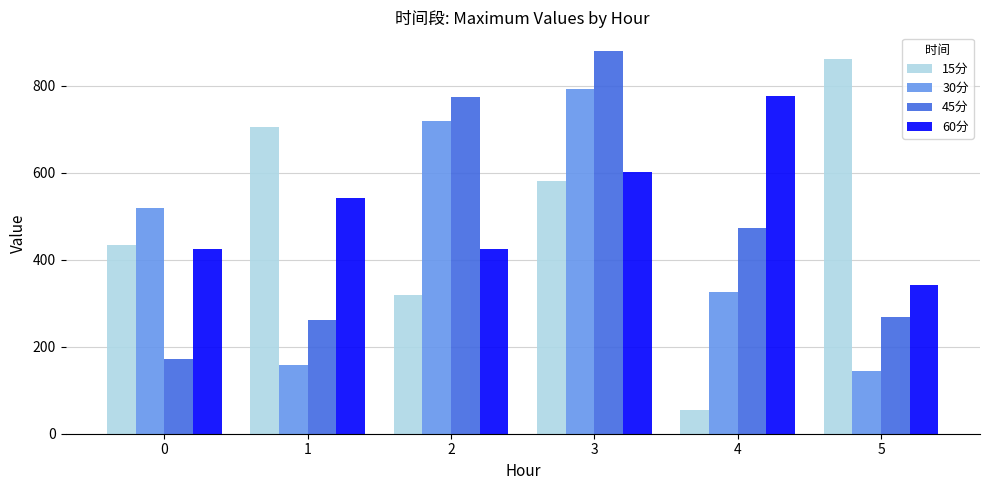

What is the total value across all series at 5?

1617.2